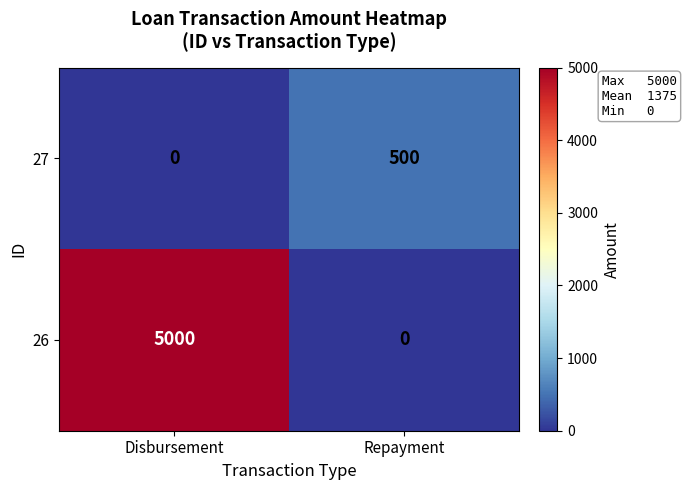

Reading left to right, transcribe all the data shown in this chart.

27: Disbursement=0	Repayment=500
26: Disbursement=5000	Repayment=0